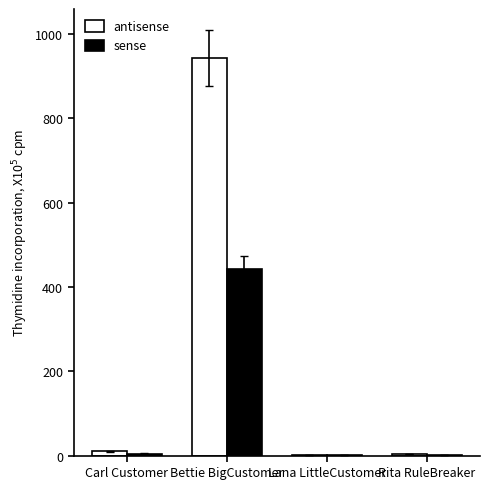

Which category has the highest value across all series?

Bettie BigCustomer